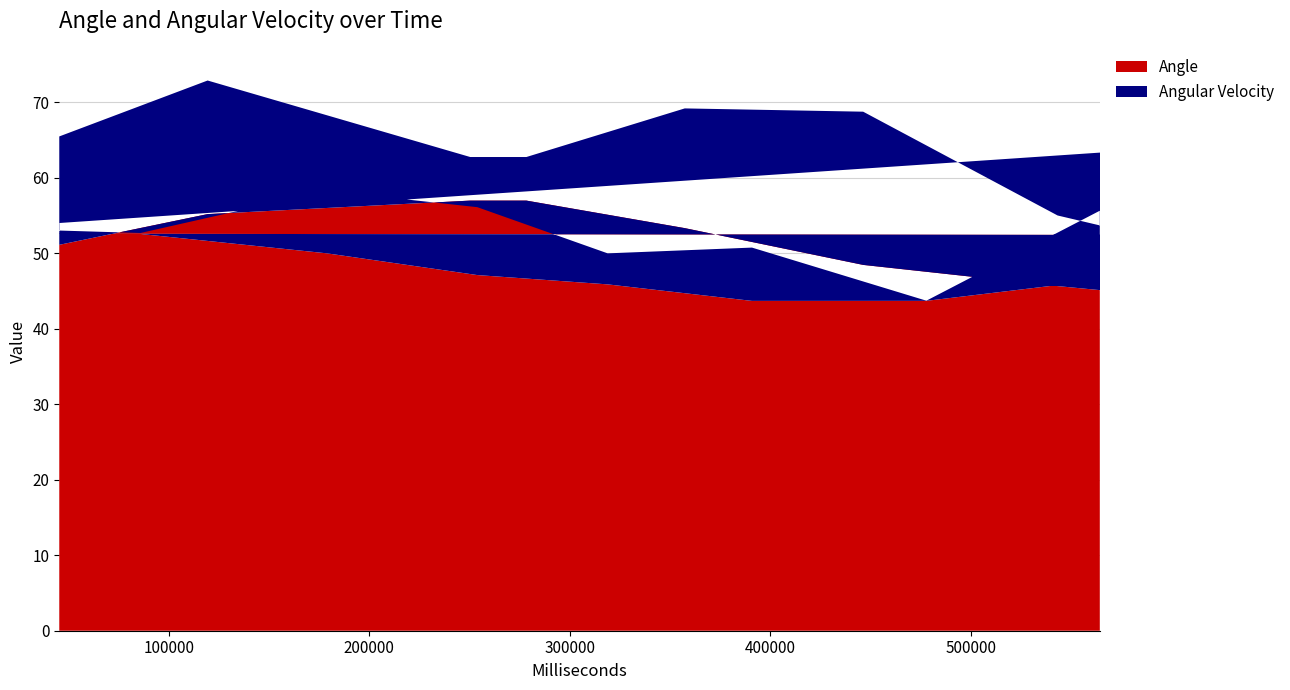

Reading left to right, extract all data points from this chart.

Angle: 51.1	55.2	57.0	57.0	53.3	48.4	45.6	43.7	45.7	45.7	48.1	52.3	52.6	52.5	50.0	47.1	45.9	43.7	43.7	46.4
Angular Velocity: 14.4	17.7	5.8	5.8	15.9	20.3	9.3	6.6	6.5	6.5	7.5	17.4	0.7	0.1	8.3	9.0	4.1	7.1	0.0	9.2